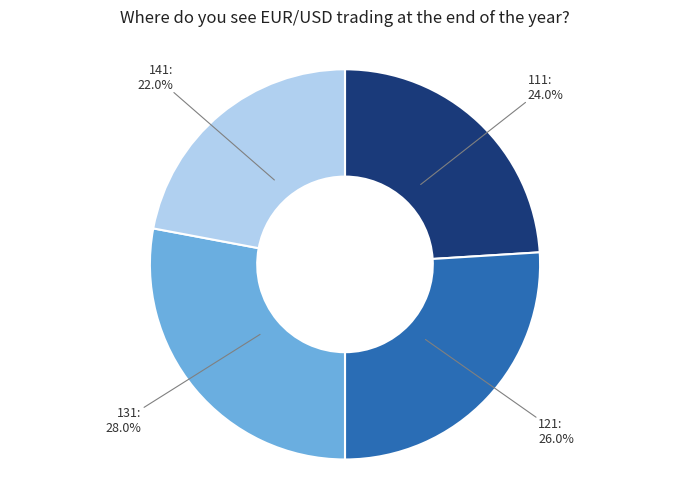

Which slice is the smallest?

141